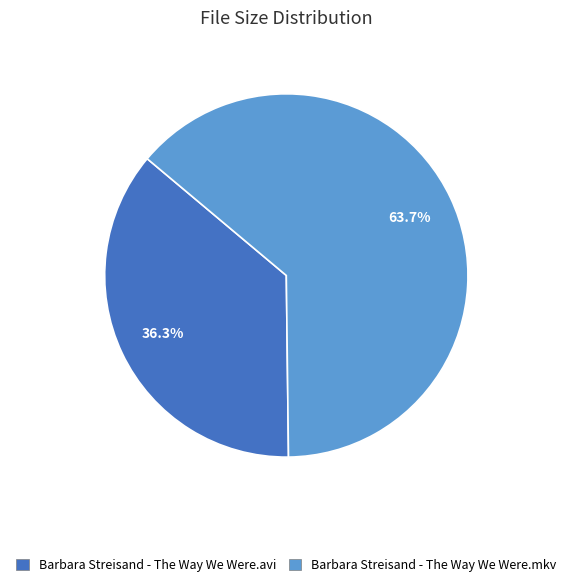

To the nearest percent, what percentage of the pie is Barbara Streisand - The Way We Were.avi?

36%